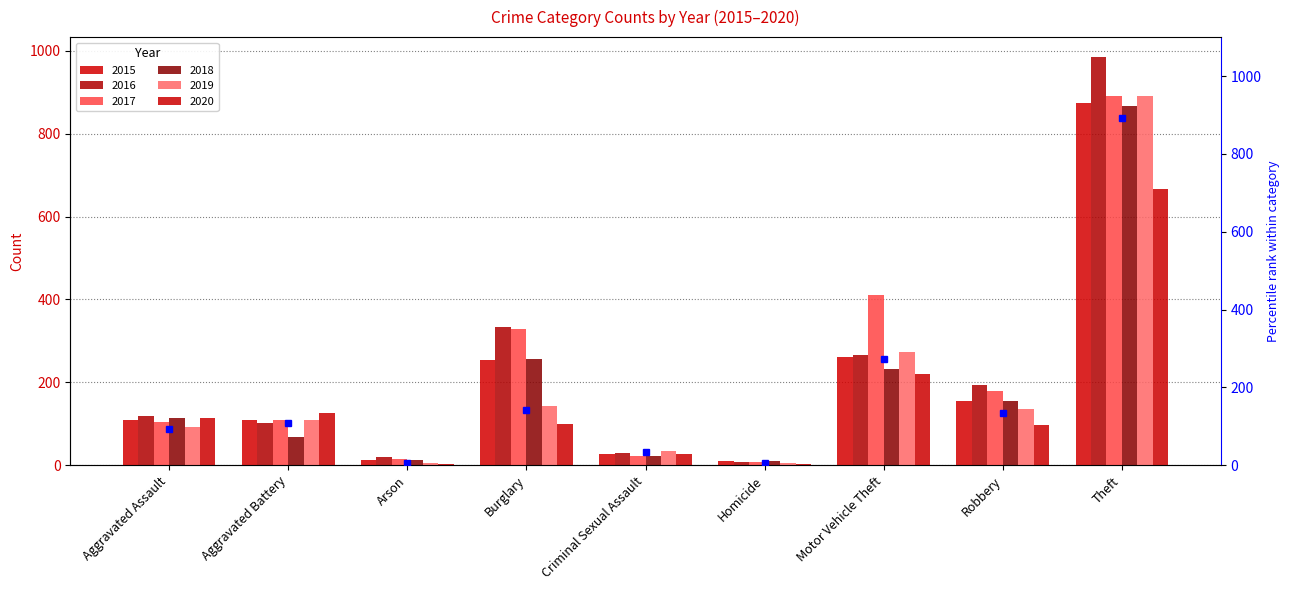

Which series has the largest range (max minus min)?

2016